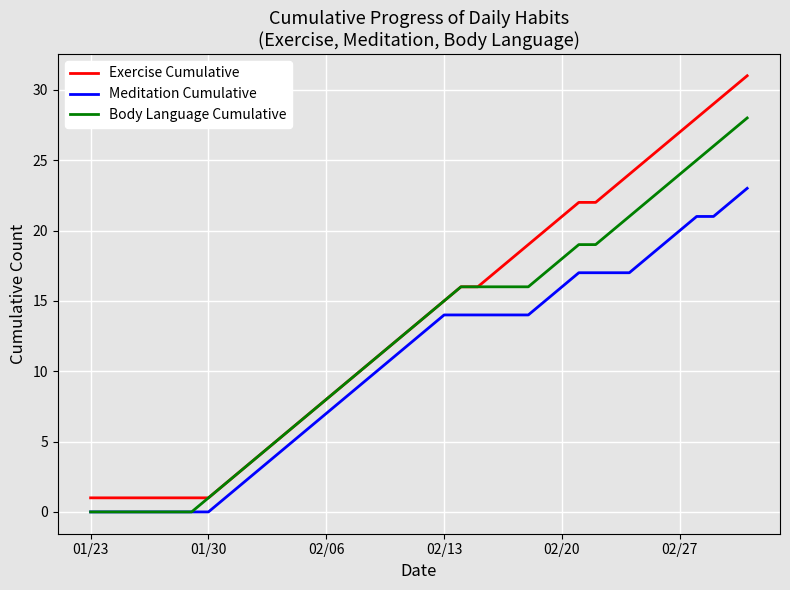

Rank the series by their average value, from lowest to highest.

Meditation Cumulative, Body Language Cumulative, Exercise Cumulative